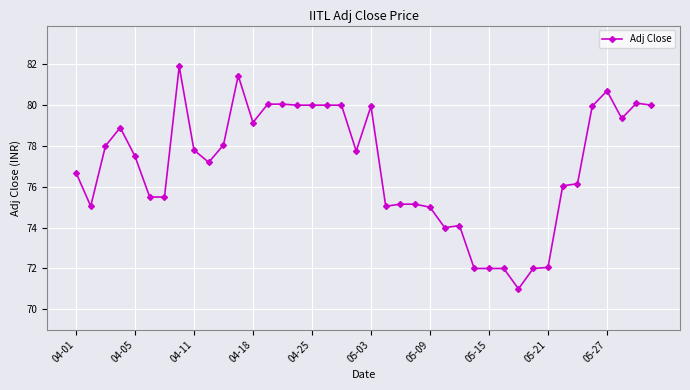

What is the smallest value displayed?

71.0